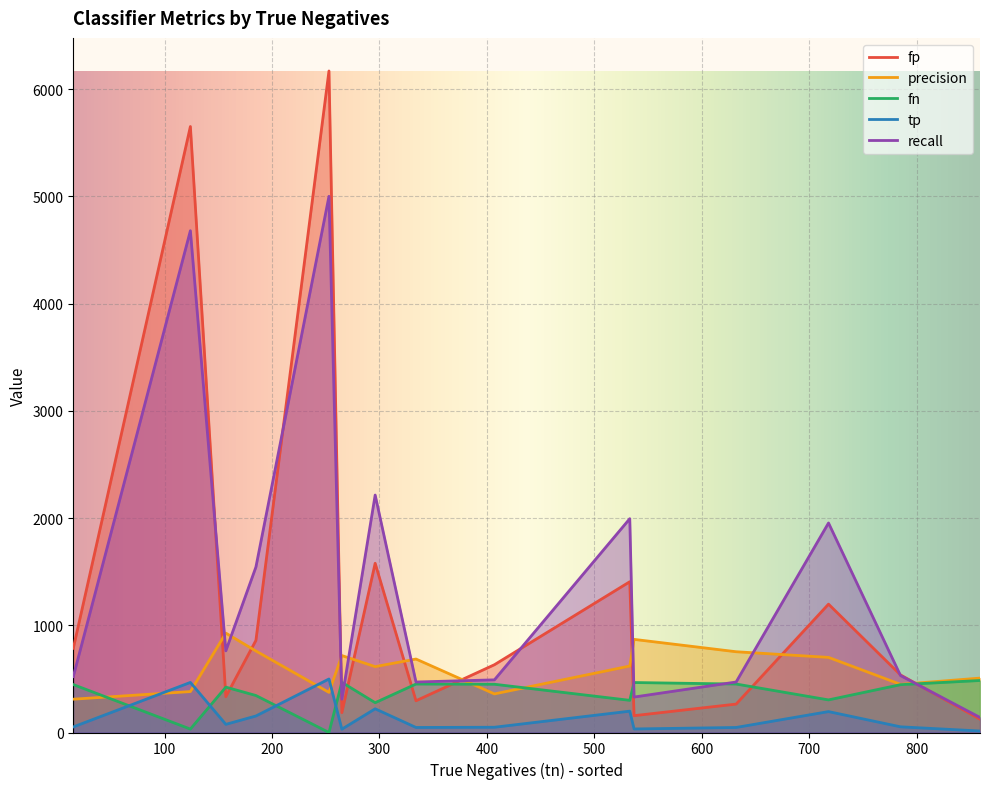

Which label corresponds to the largest value in the chart?

253